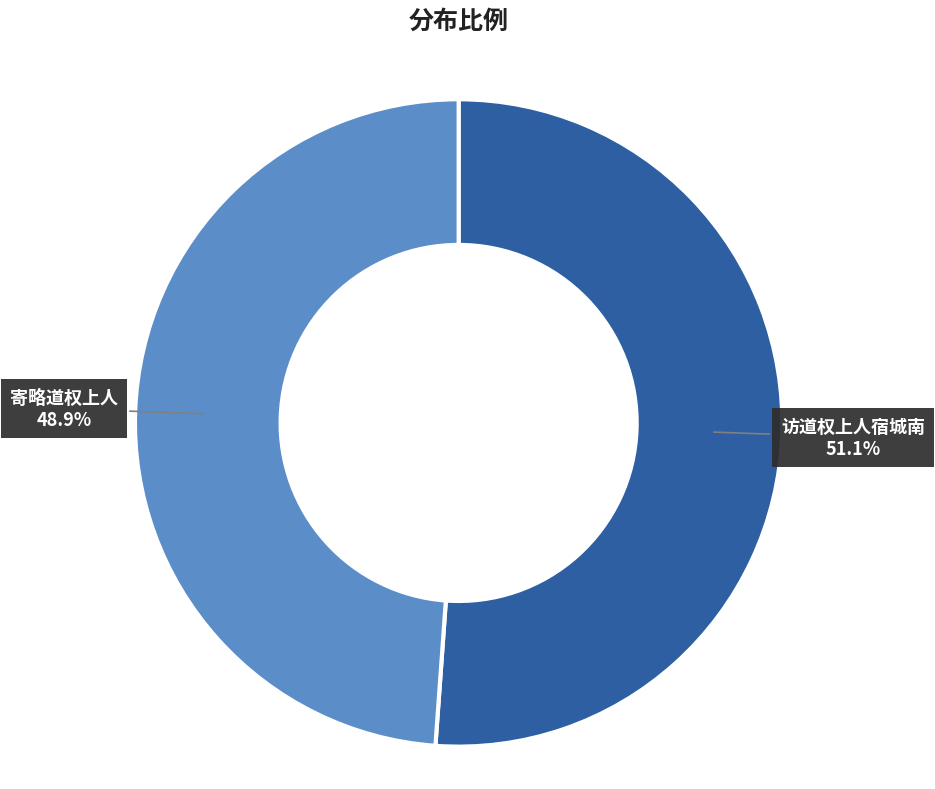

How many slices are in this pie chart?

2